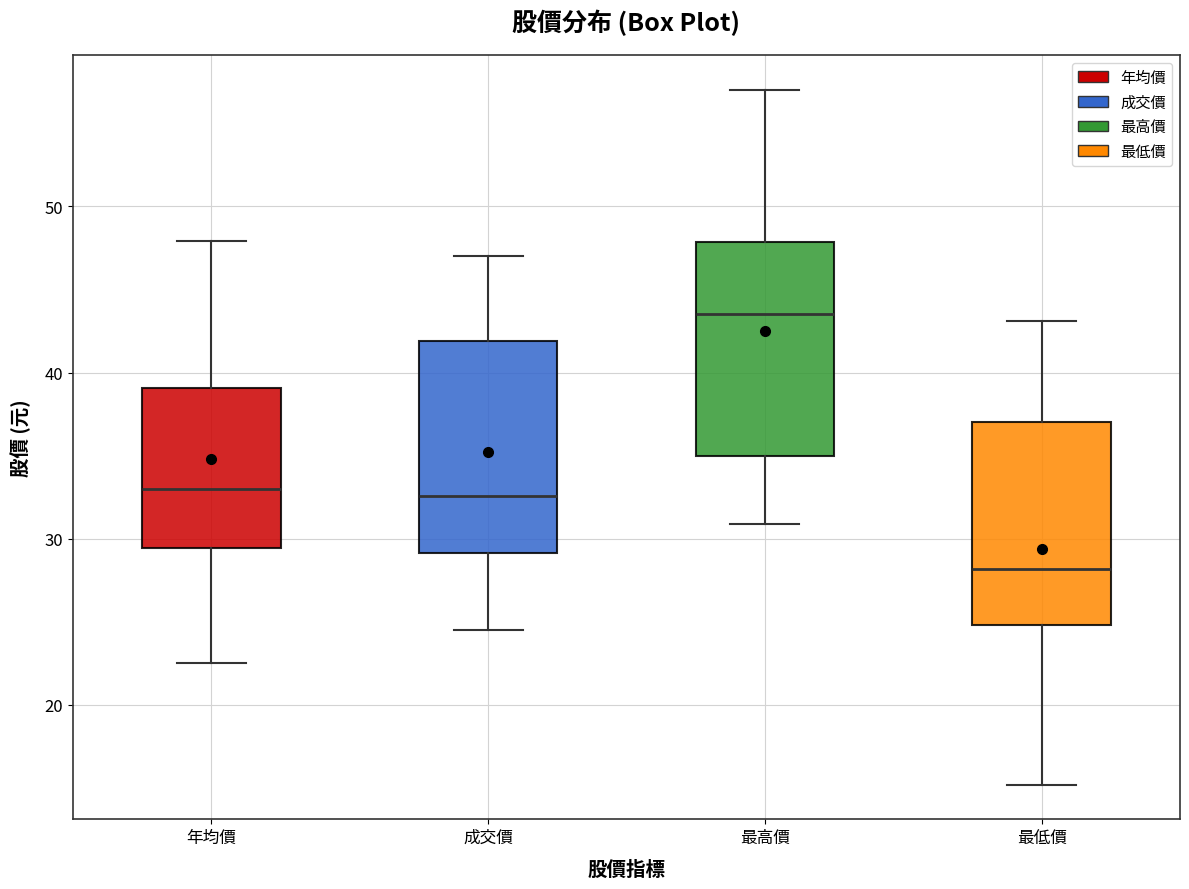

Which box's median line is the highest?

最高價